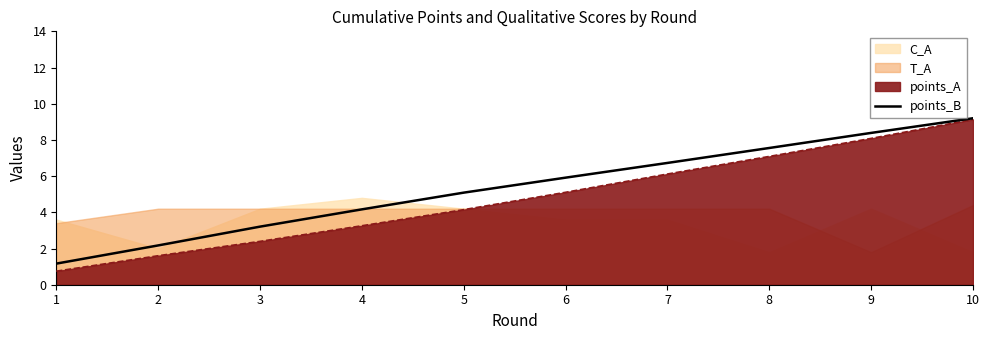

List the labels in order of points_A value, smallest first.

1, 2, 3, 4, 5, 6, 7, 8, 9, 10